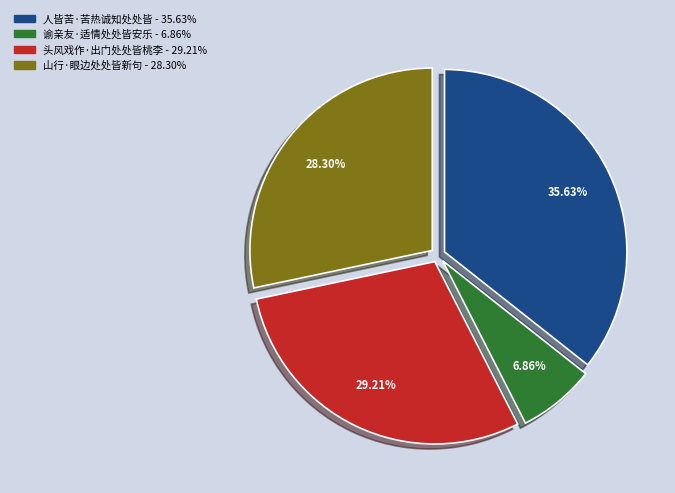

Is it true that 人皆苦·苦热诚知处处皆 is 36% of the pie?

True